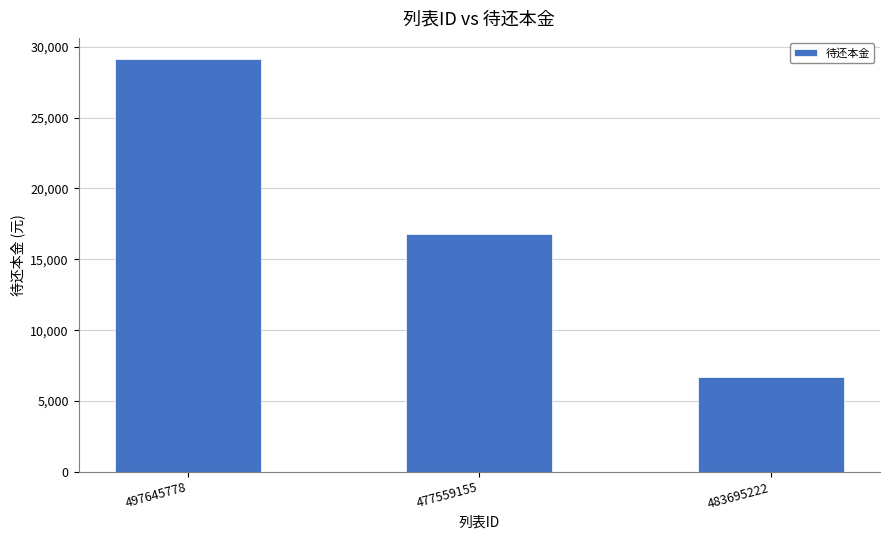

True or false: the data shows 8908.1 at 477559155.

False